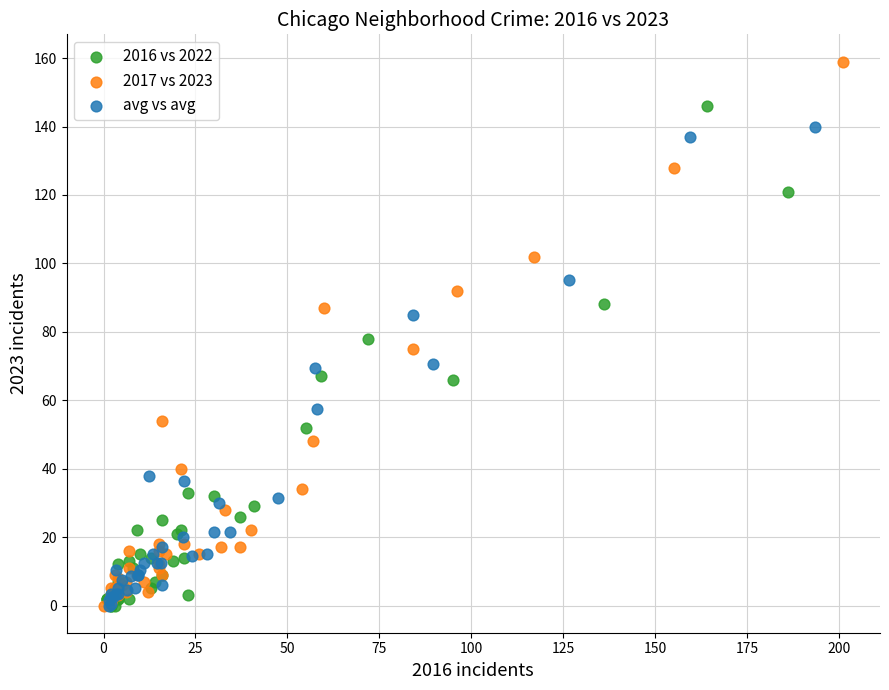

Which series reaches the maximum Y coordinate?

2017 vs 2023